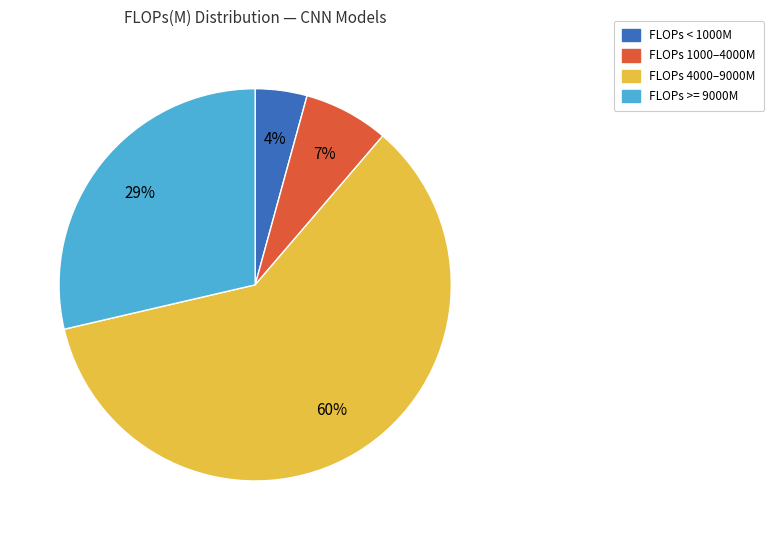

To the nearest percent, what is the average slice percentage?

25%